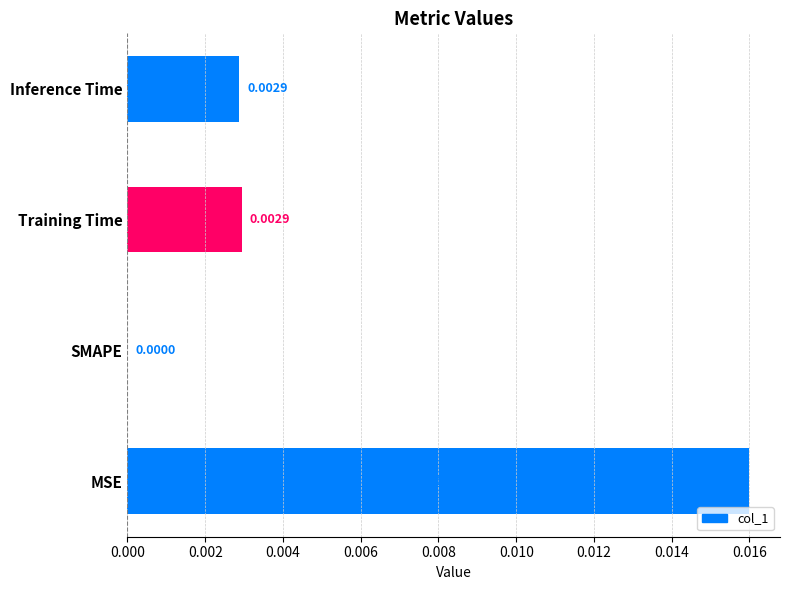

At which category does the chart reach its peak across all series?

MSE